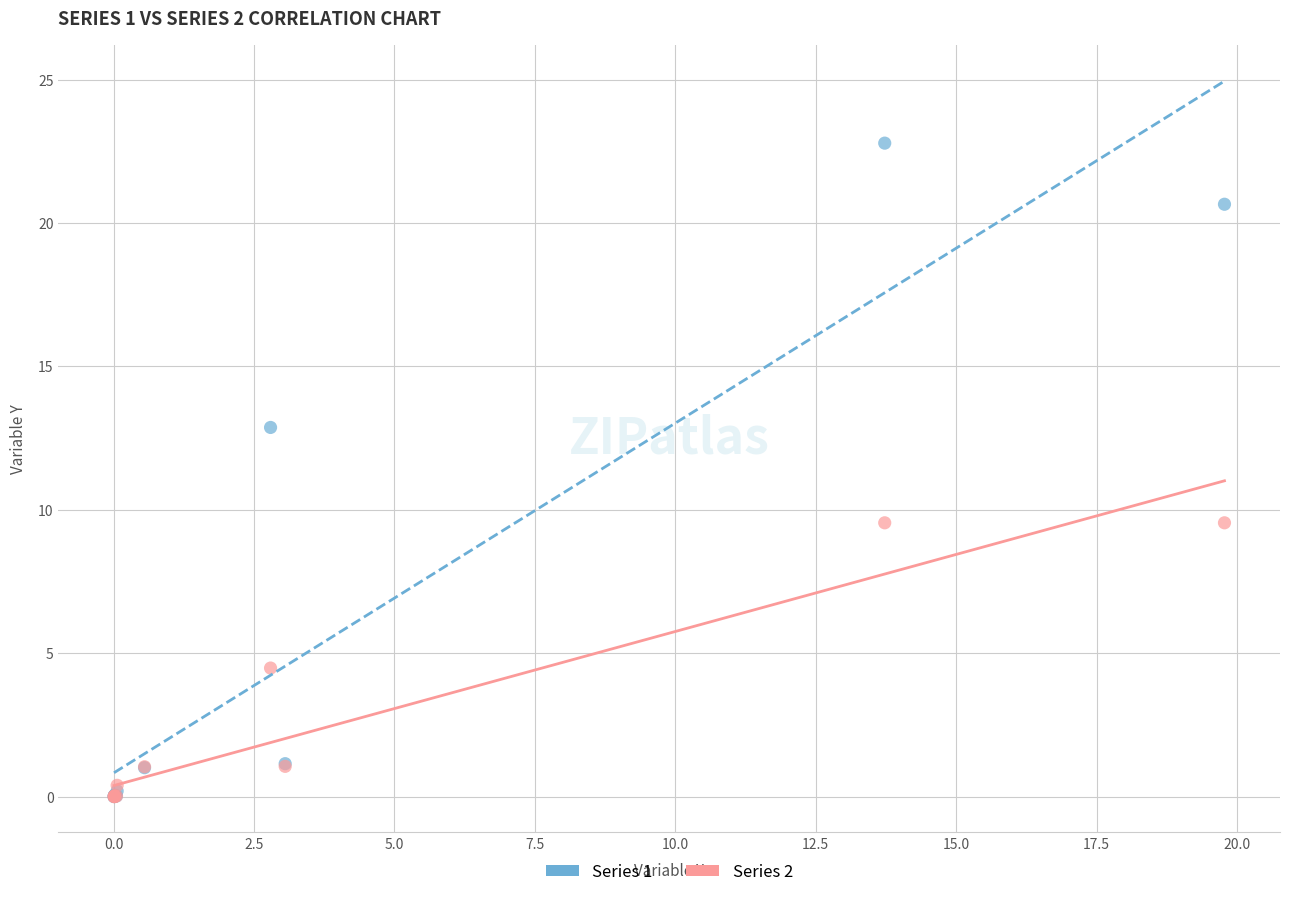

What are all the series names shown in the legend?

Series 1, Series 2